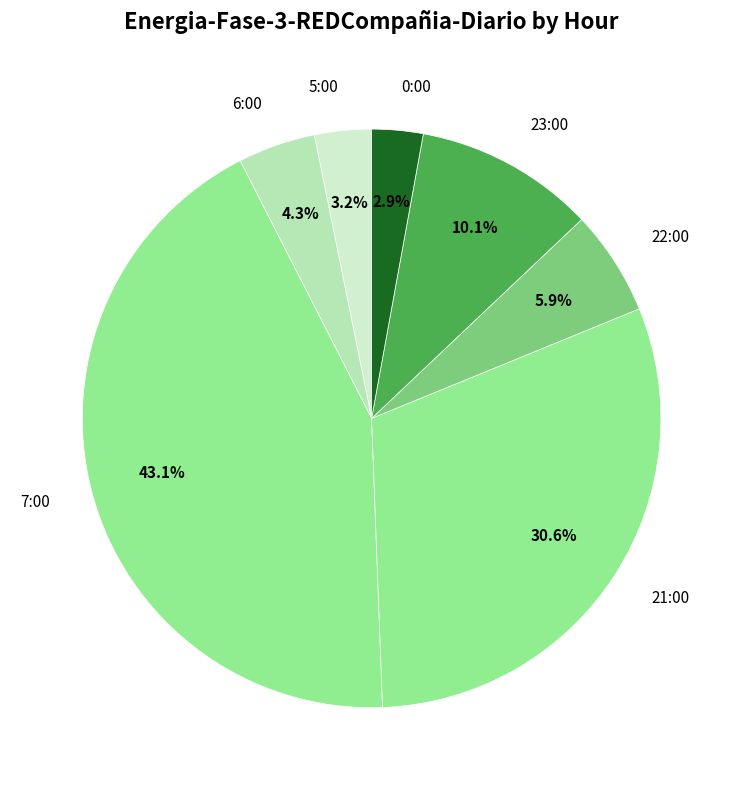

Does 22:00 account for over 50% of the chart?

No